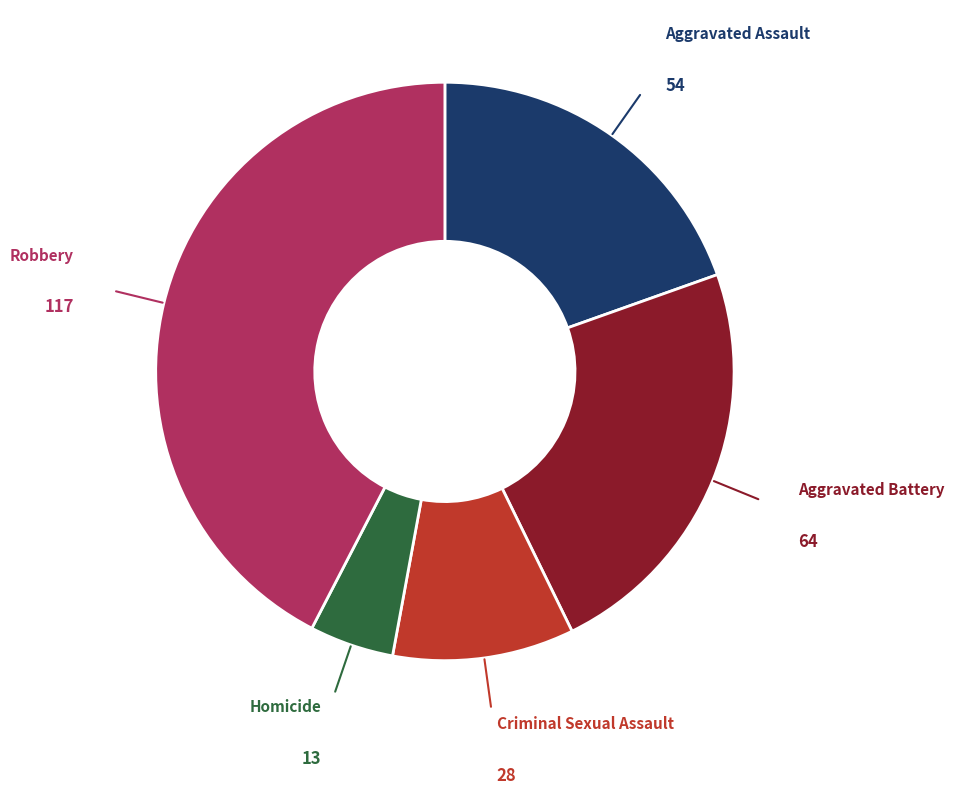

Approximately how many times larger is the value at Aggravated Battery compared to Robbery?

0.5